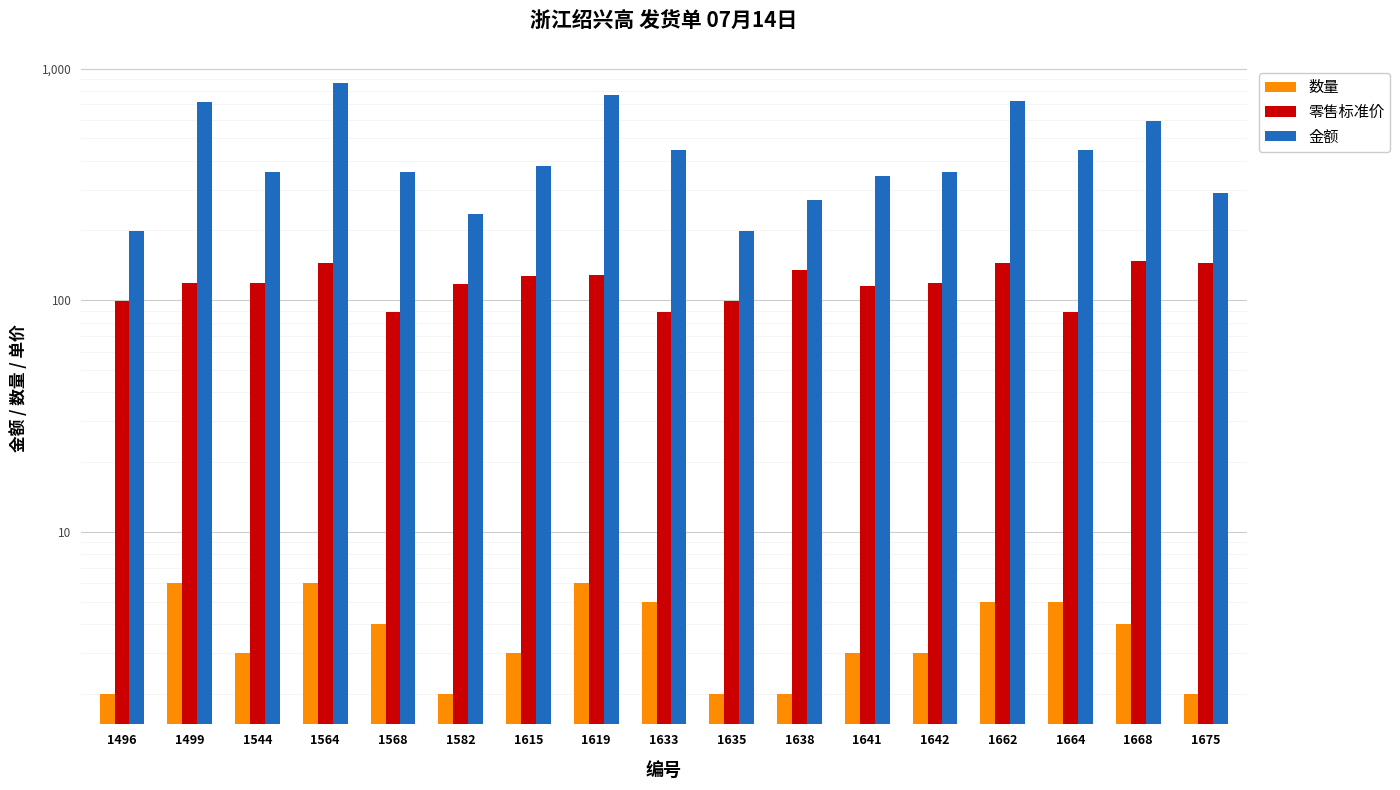

At how many categories does at least one series exceed 221?

15